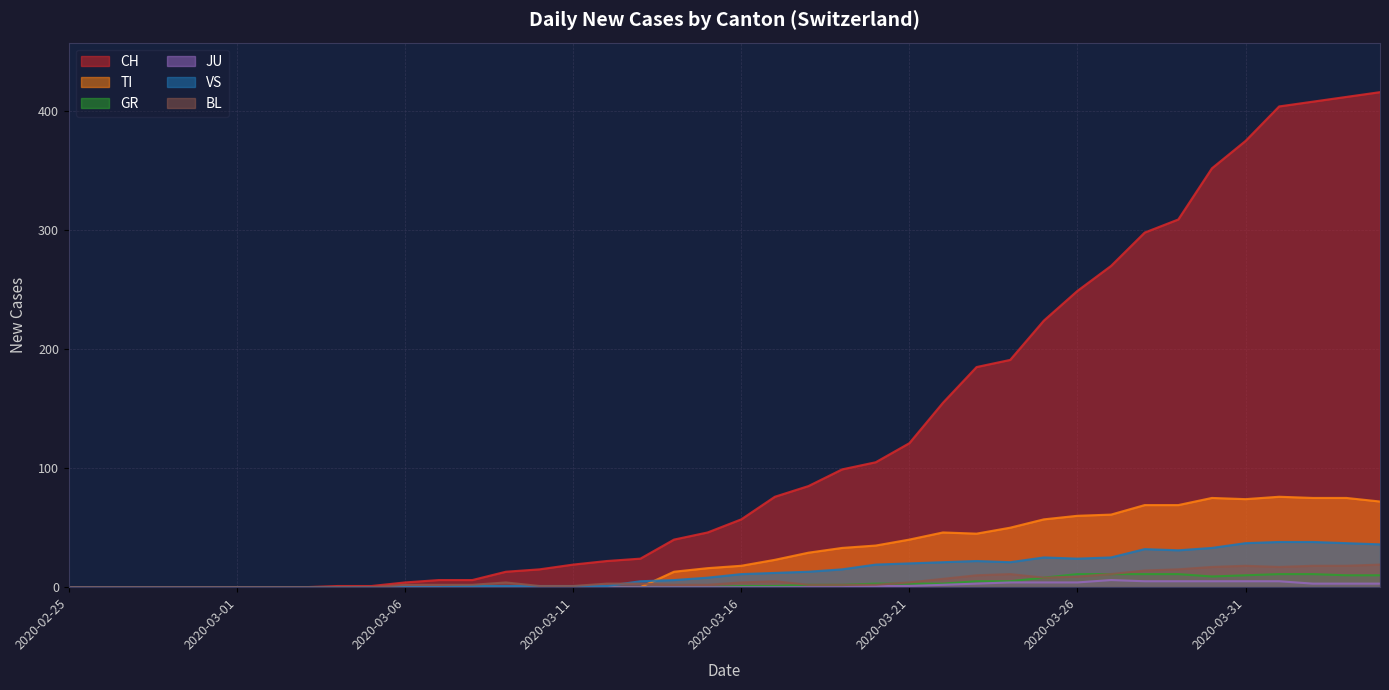

Is it true that VS equals -12 at 2020-02-26?

False